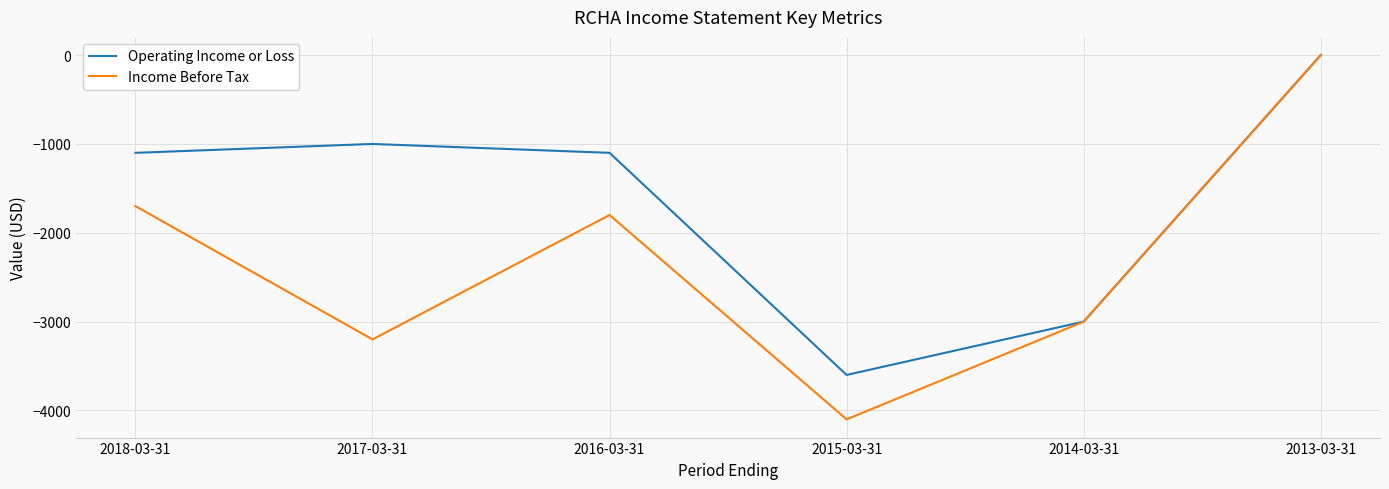

What are all the series names shown in the legend?

Operating Income or Loss, Income Before Tax